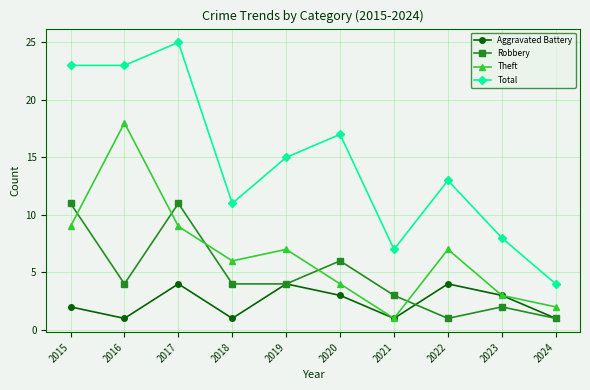

True or false: Robbery has more than 0 points higher than both neighbors.

True